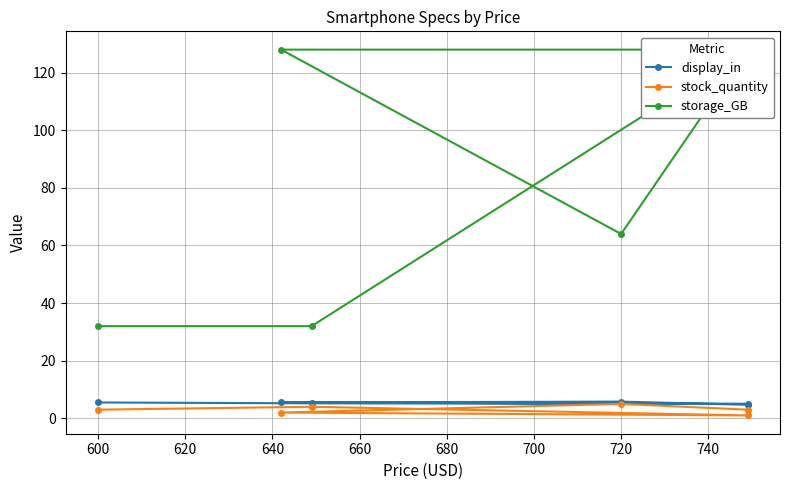

Is the value of storage_GB at 580 greater than the value of display_in at 620?

Yes